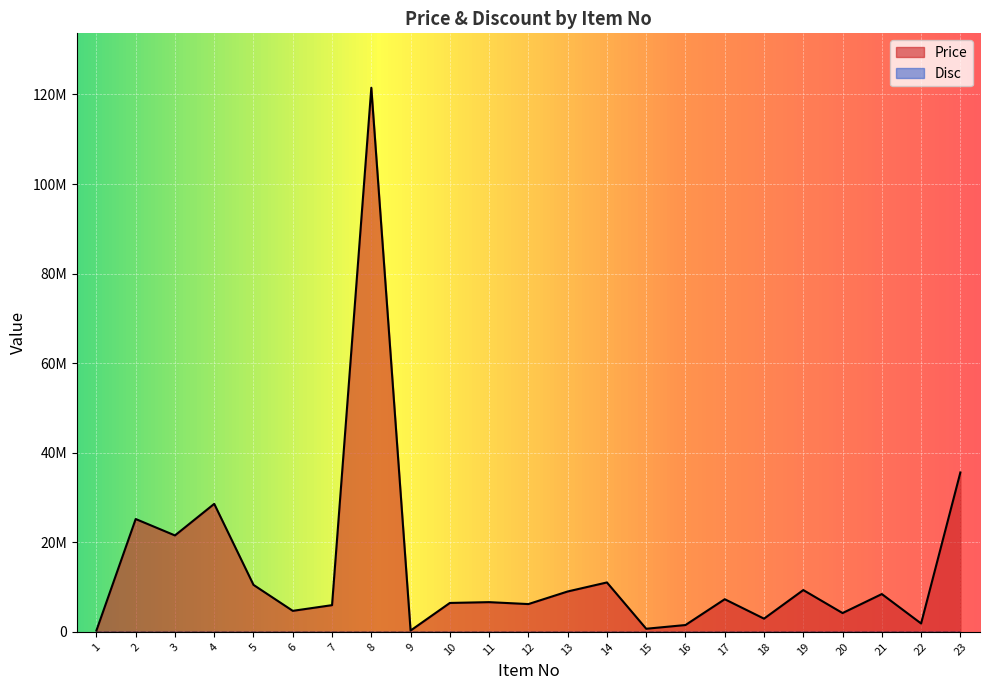

Rank the categories by value from lowest to highest.

9, 1, 15, 16, 22, 18, 20, 6, 7, 12, 10, 11, 17, 21, 13, 19, 5, 14, 3, 2, 4, 23, 8